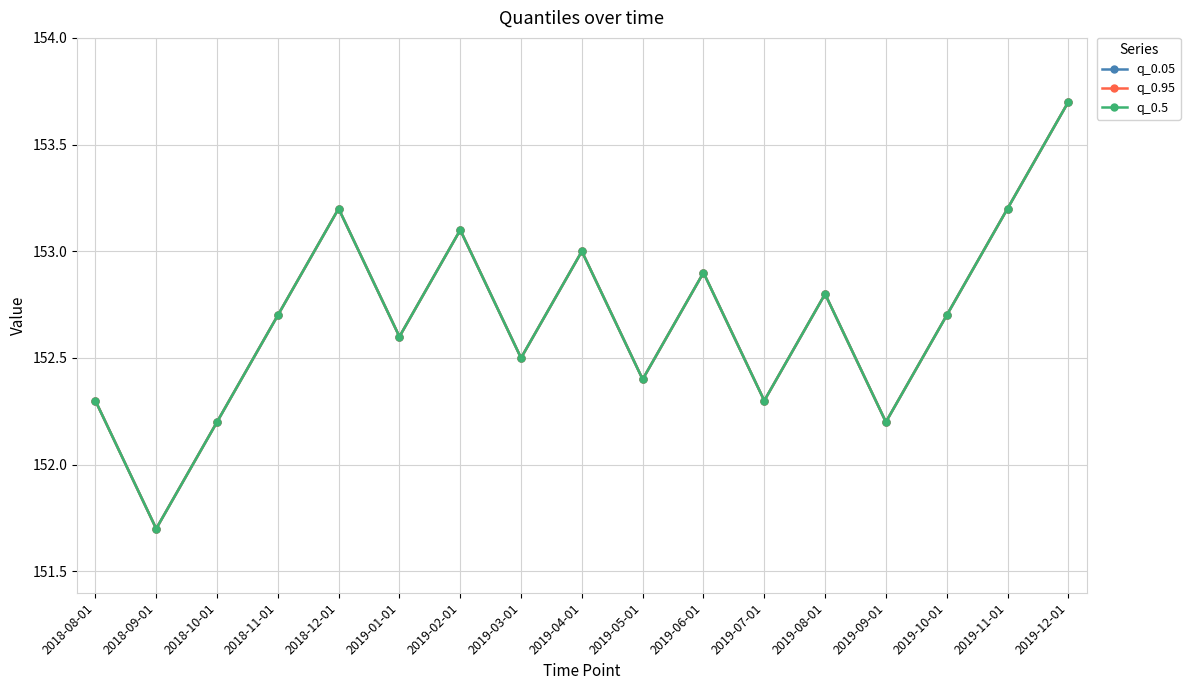

Where is the first local minimum for q_0.05?

2018-09-01